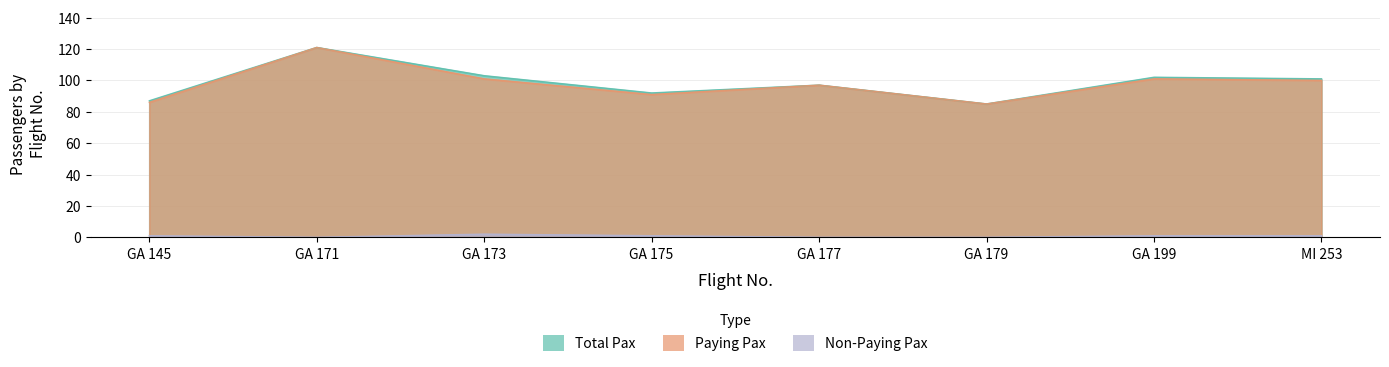

Rank the series by their maximum value, from lowest to highest.

Non-Paying Pax, Total Pax, Paying Pax